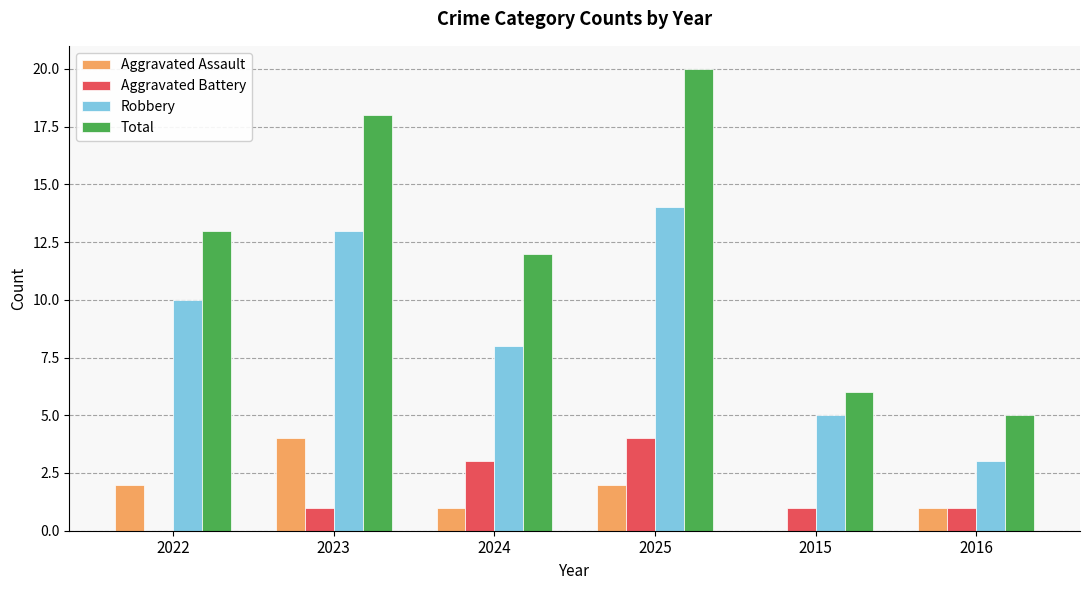

At which category is the sum across all series the highest?

2025